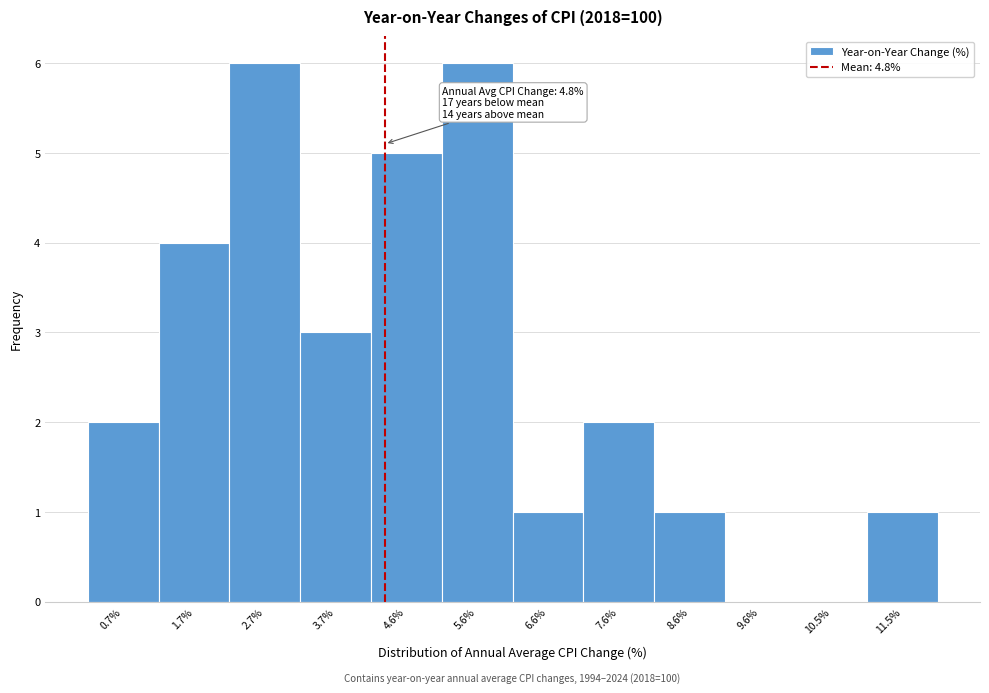

Reading left to right, extract all data points from this chart.

0.7%=2	1.7%=4	2.7%=6	3.7%=3	4.6%=5	5.6%=6	6.6%=1	7.6%=2	8.6%=1	9.6%=0	10.5%=0	11.5%=1